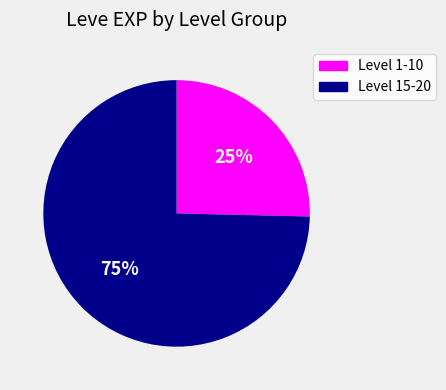

Is there a majority slice in this chart?

Yes